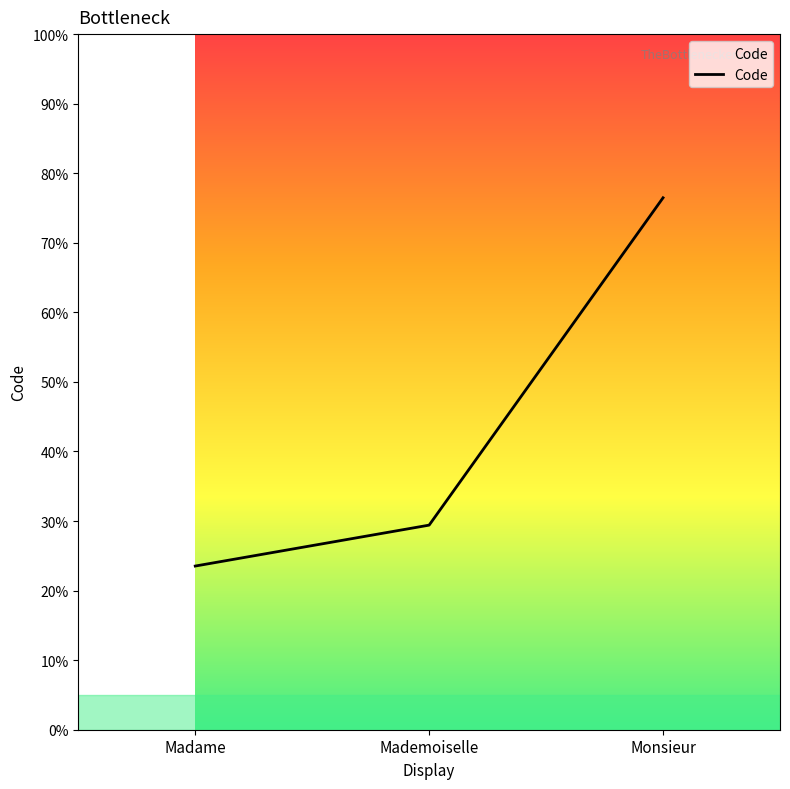

The value at Madame is 23.5. True or false?

True